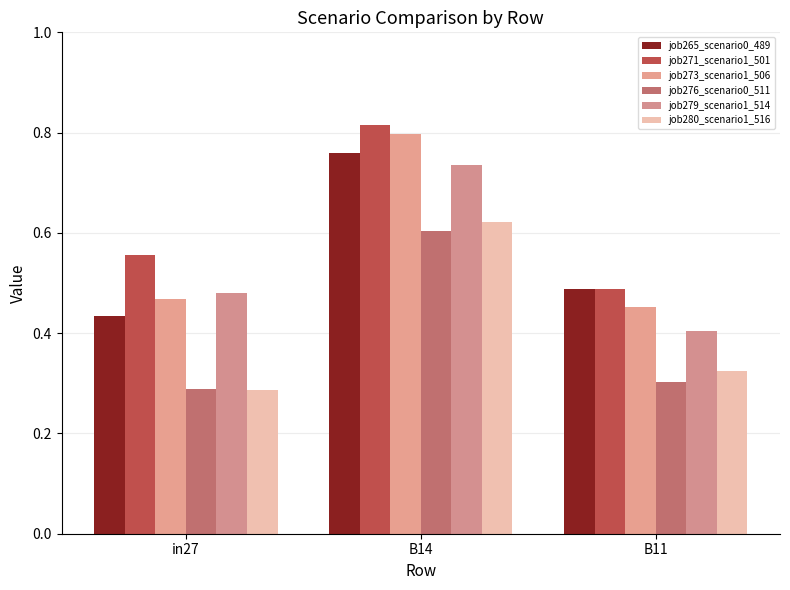

What is the sum of the job280_scenario1_516 values at B11 and B14?

0.9